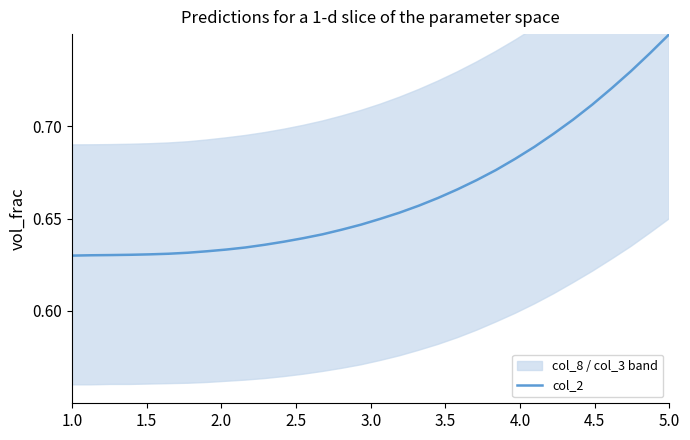

What is the value of the 19th point from the left?

0.7